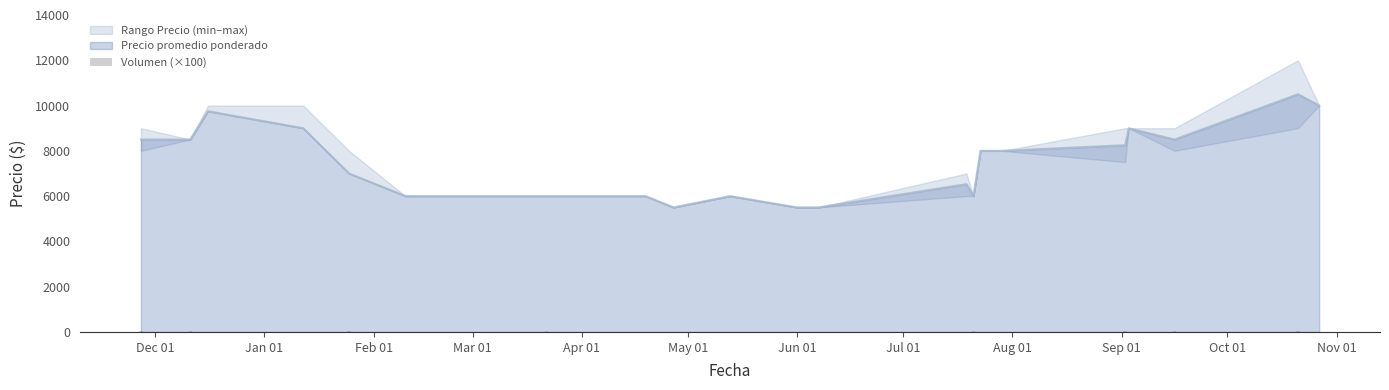

What is the difference between the second highest and minimum values?

19